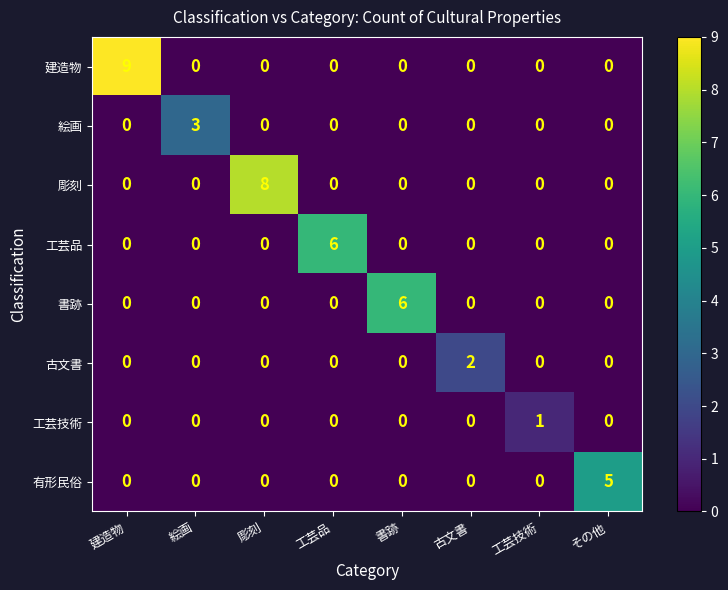

Is it true that 彫刻 equals 3 at 書跡?

False